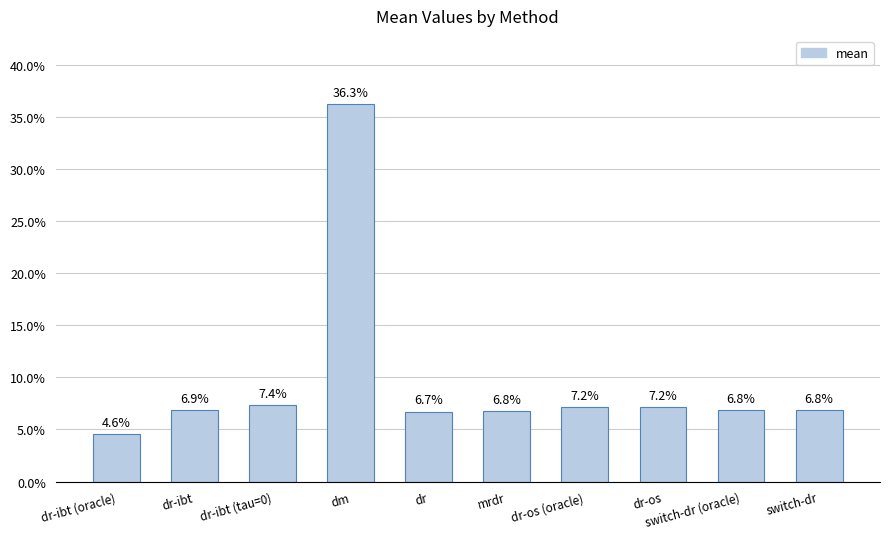

What is the sum of the values at dr-ibt (tau=0) and dr-os (oracle)?

0.1